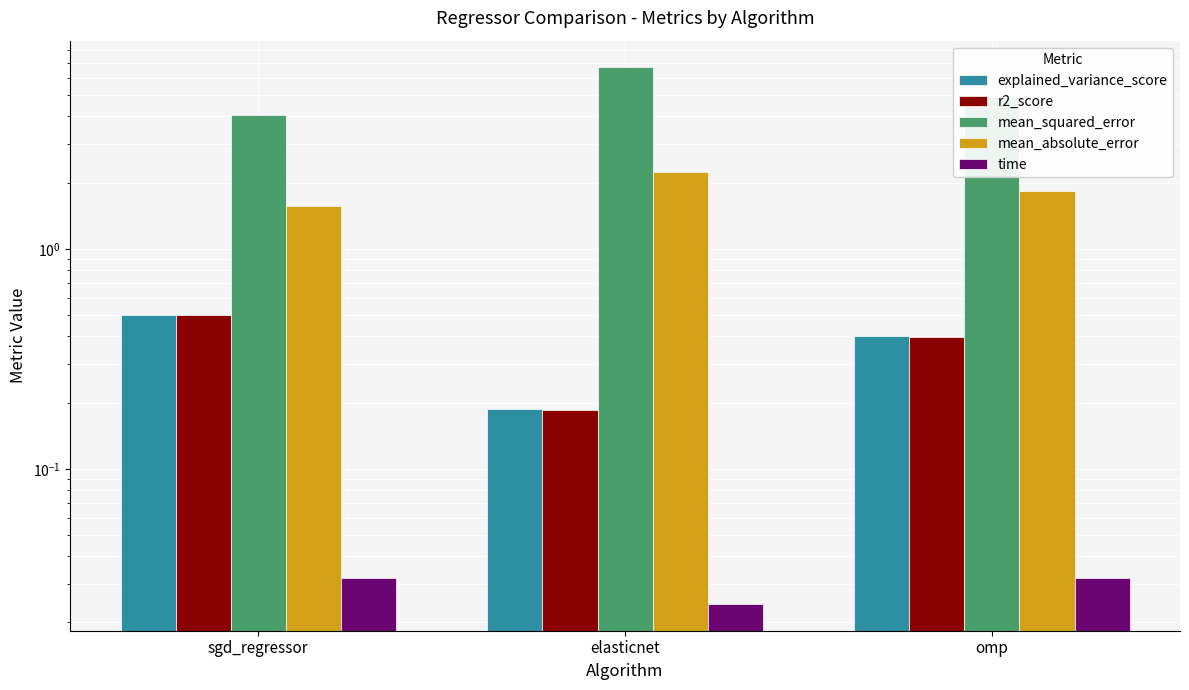

Are the bars horizontal?

No